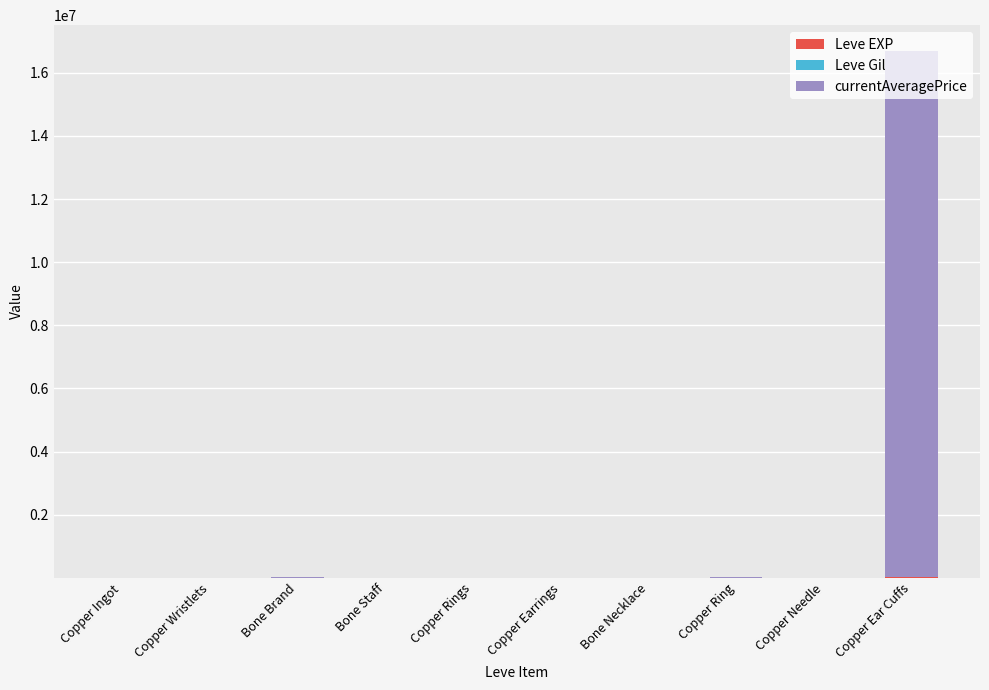

At which category is the sum across all series the highest?

Copper Ear Cuffs